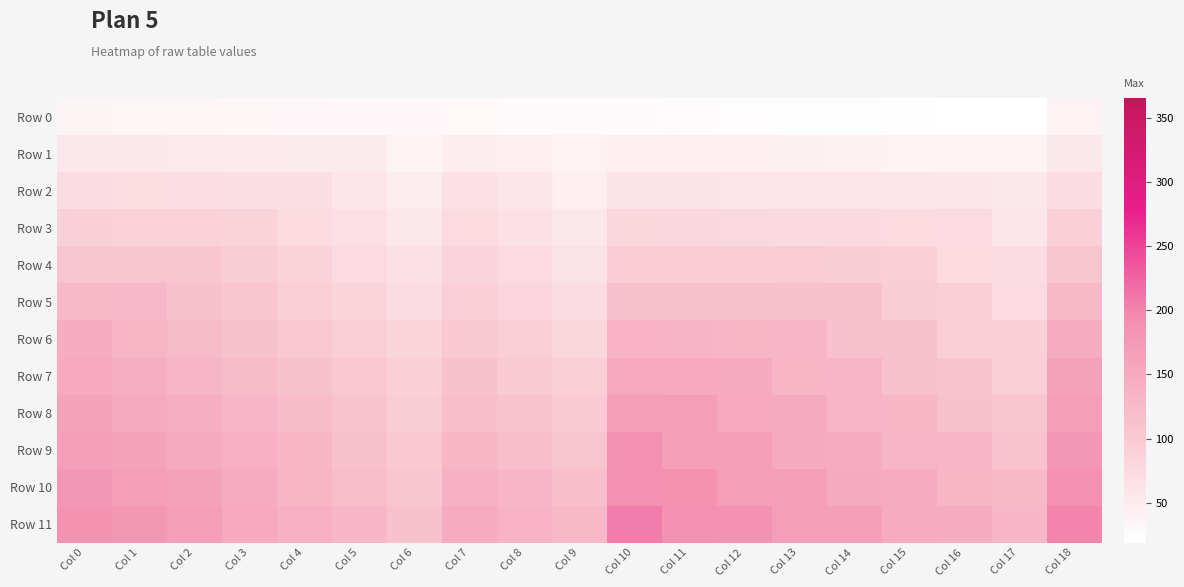

What is the spread (max minus min) of values at Col 13?

145